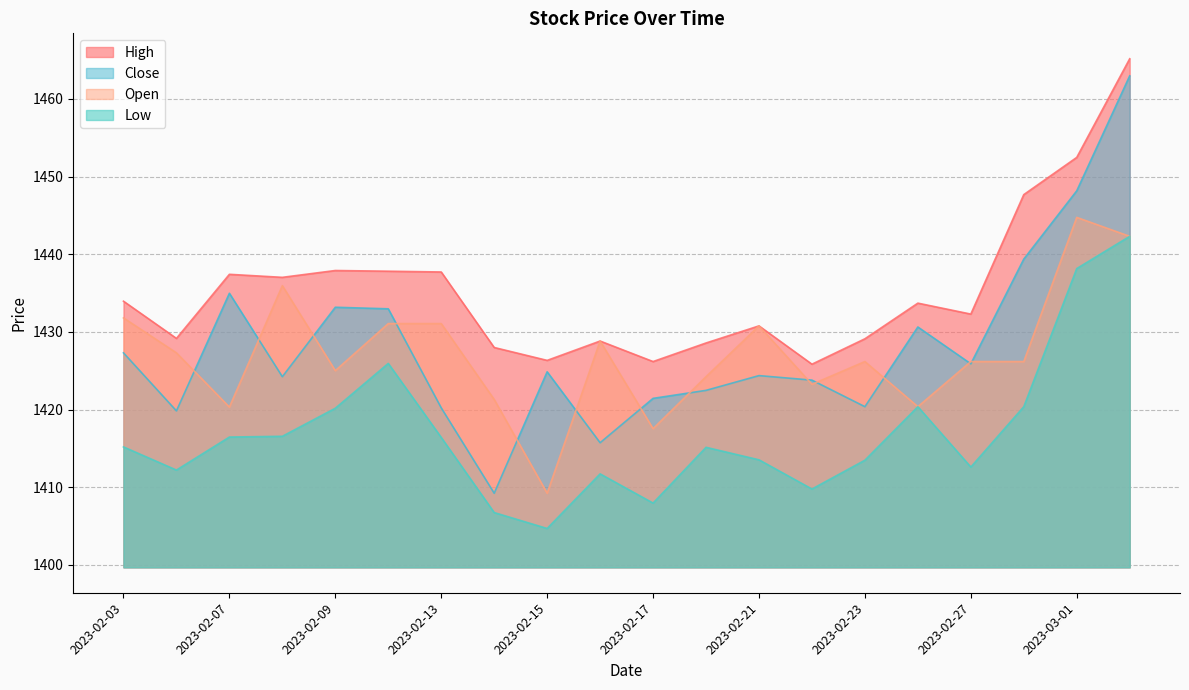

How many interior local peaks does the Close series have?

5